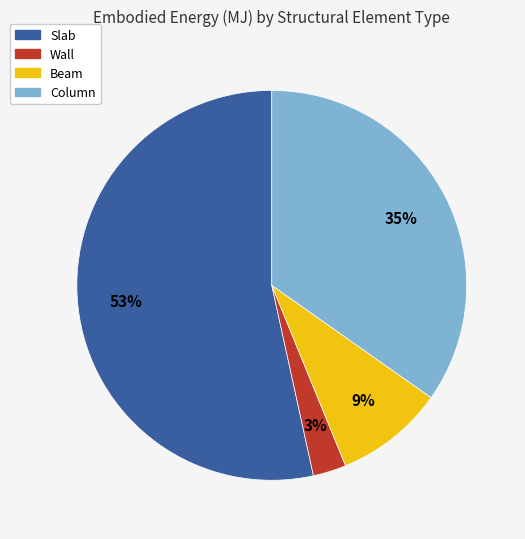

To the nearest percent, what is the combined percentage of Column and Wall?

38%